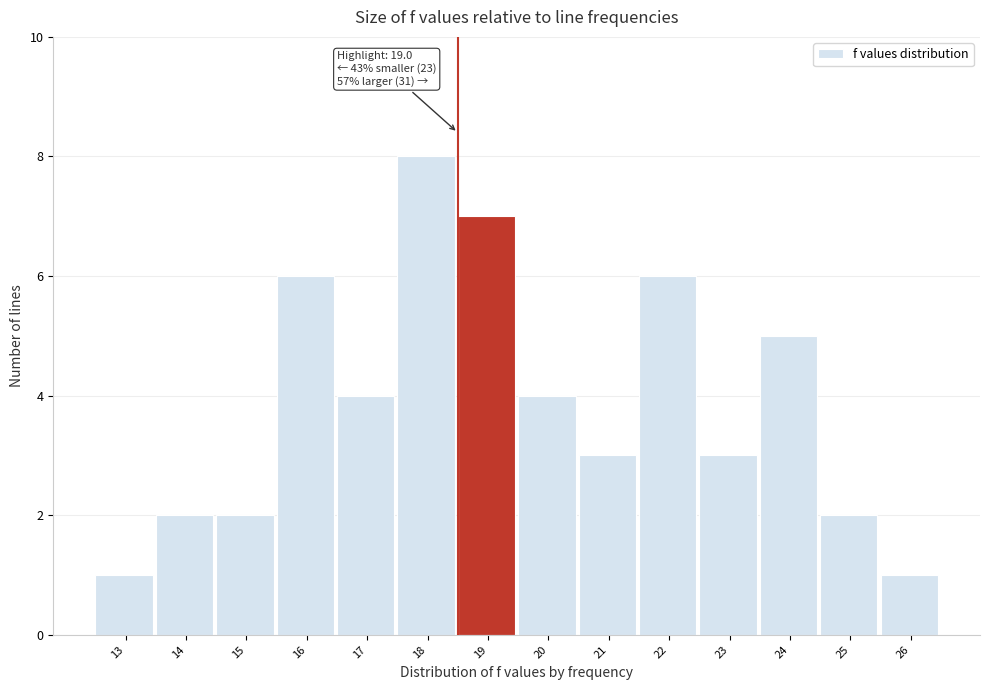

Reading left to right, transcribe all the data shown in this chart.

1	2	2	6	4	8	7	4	3	6	3	5	2	1